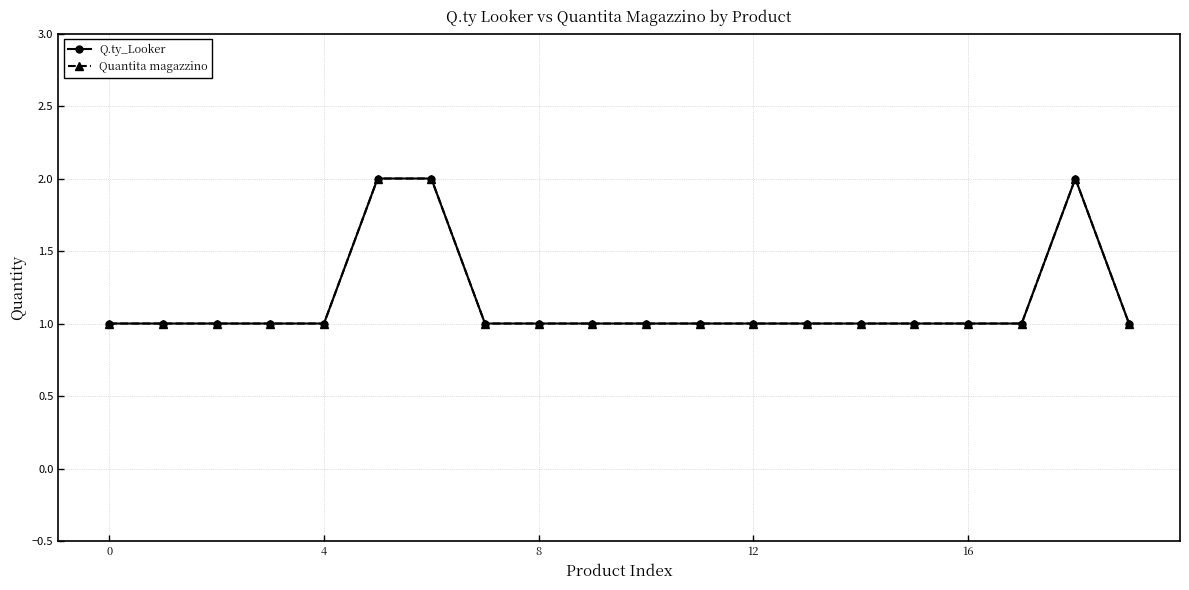

Is this an area chart (filled region under the line)?

No